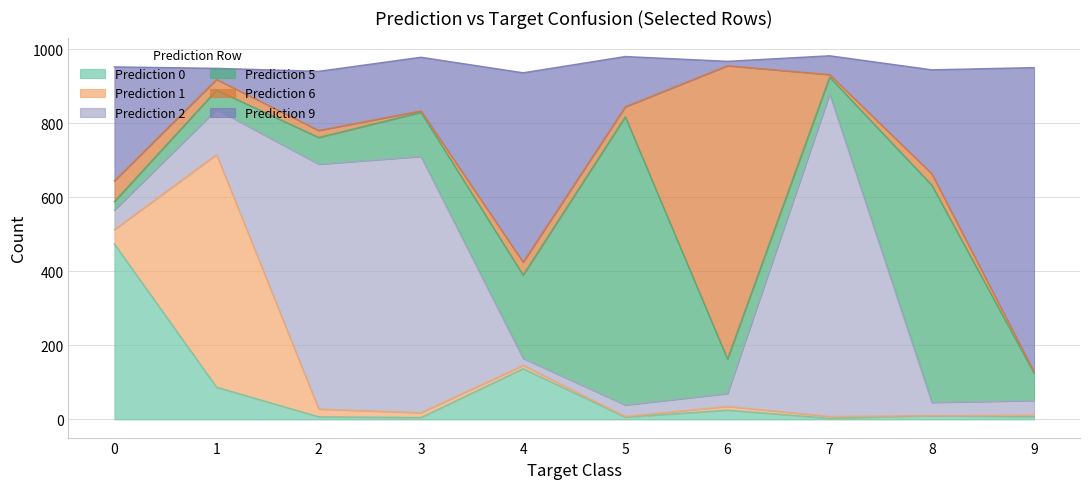

What is the average value of the Prediction 2 series?

256